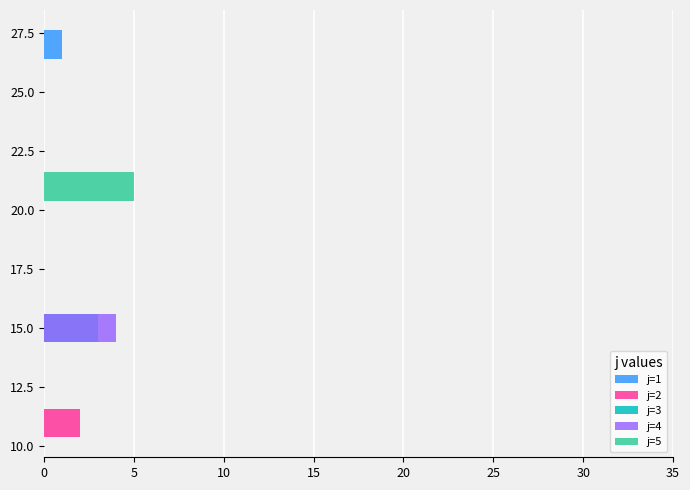

The chart shows a value of 0 at 27. True or false?

False